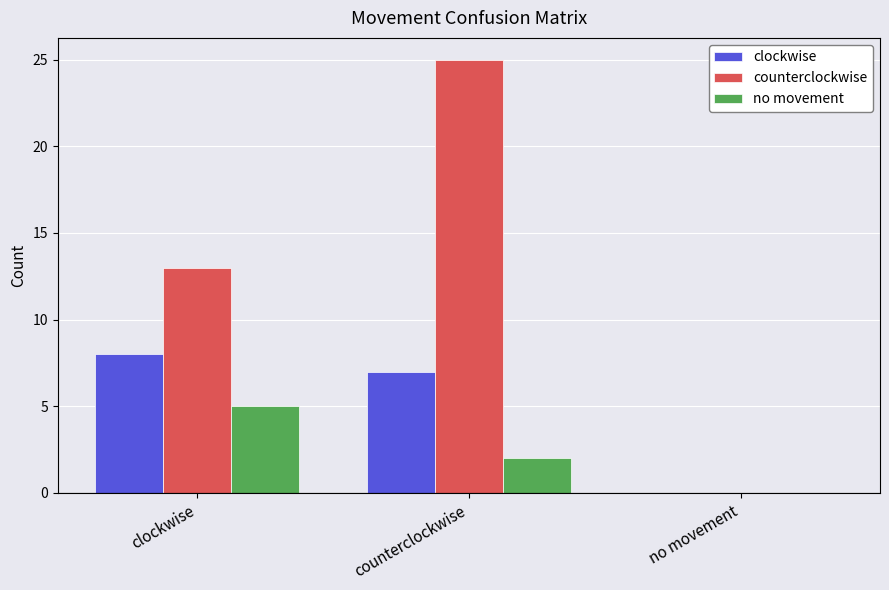

Where is clockwise nearest to the value 4?

counterclockwise